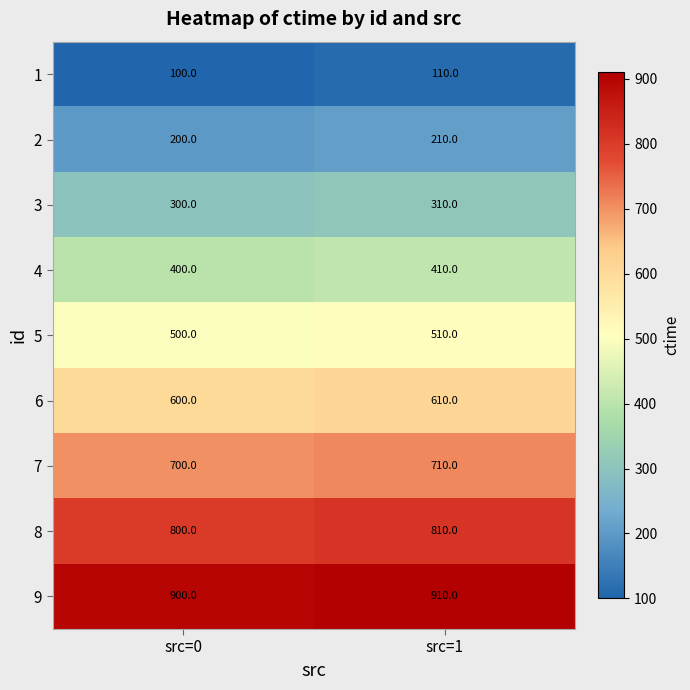

Which series has the largest total across all categories?

9